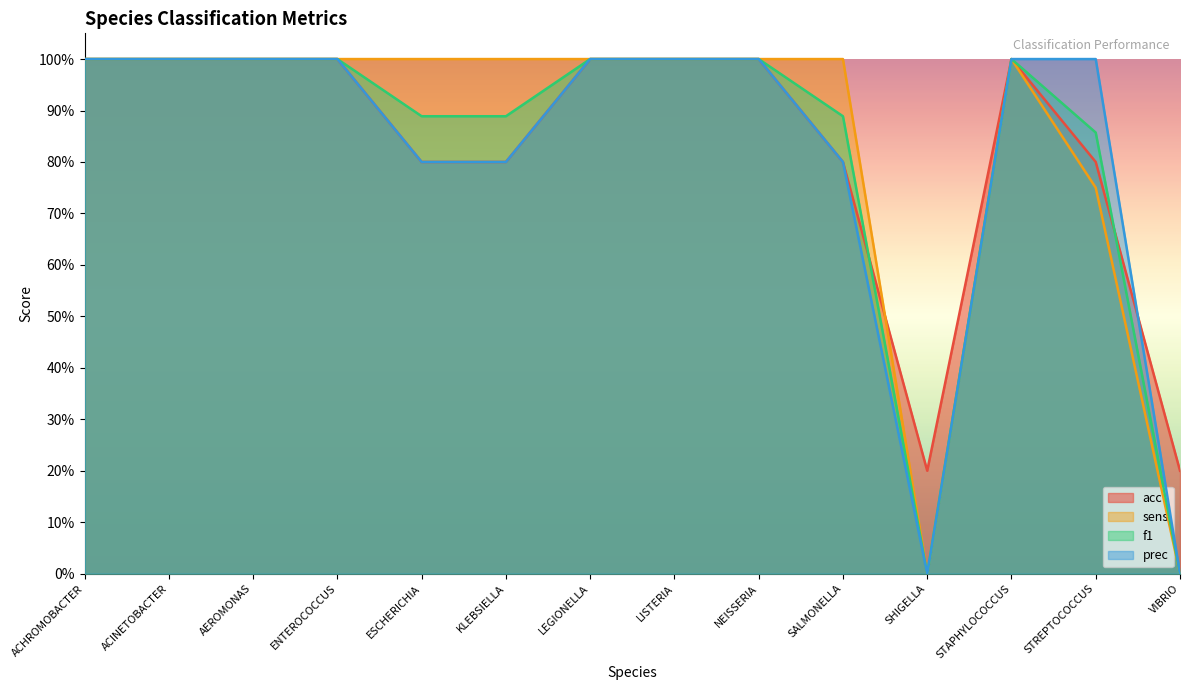

True or false: acc has more than 2 points higher than both neighbors.

False